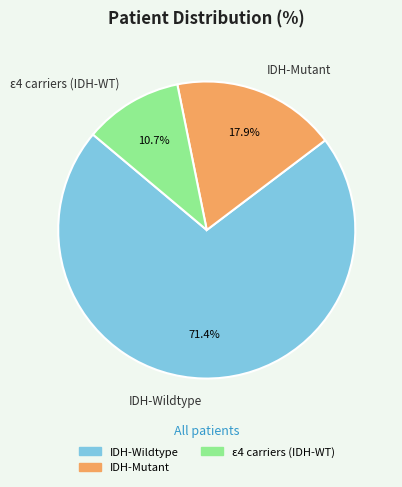

Which slice represents more than half of the pie?

IDH-Wildtype